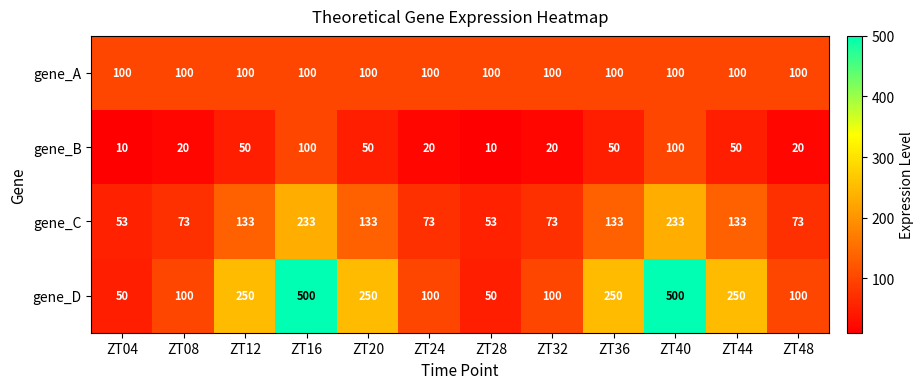

What is the difference between the highest and lowest values at ZT12?

200